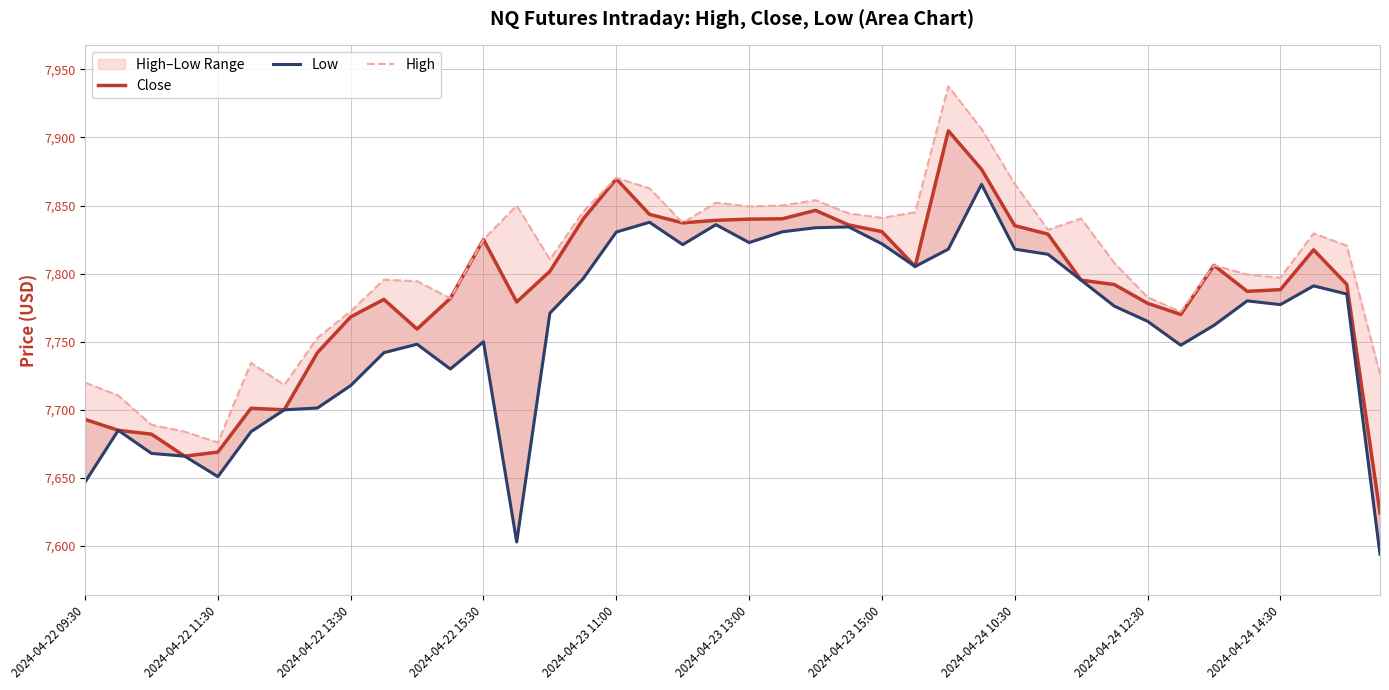

What is the difference between the second highest and second lowest values in the Low series?

234.7